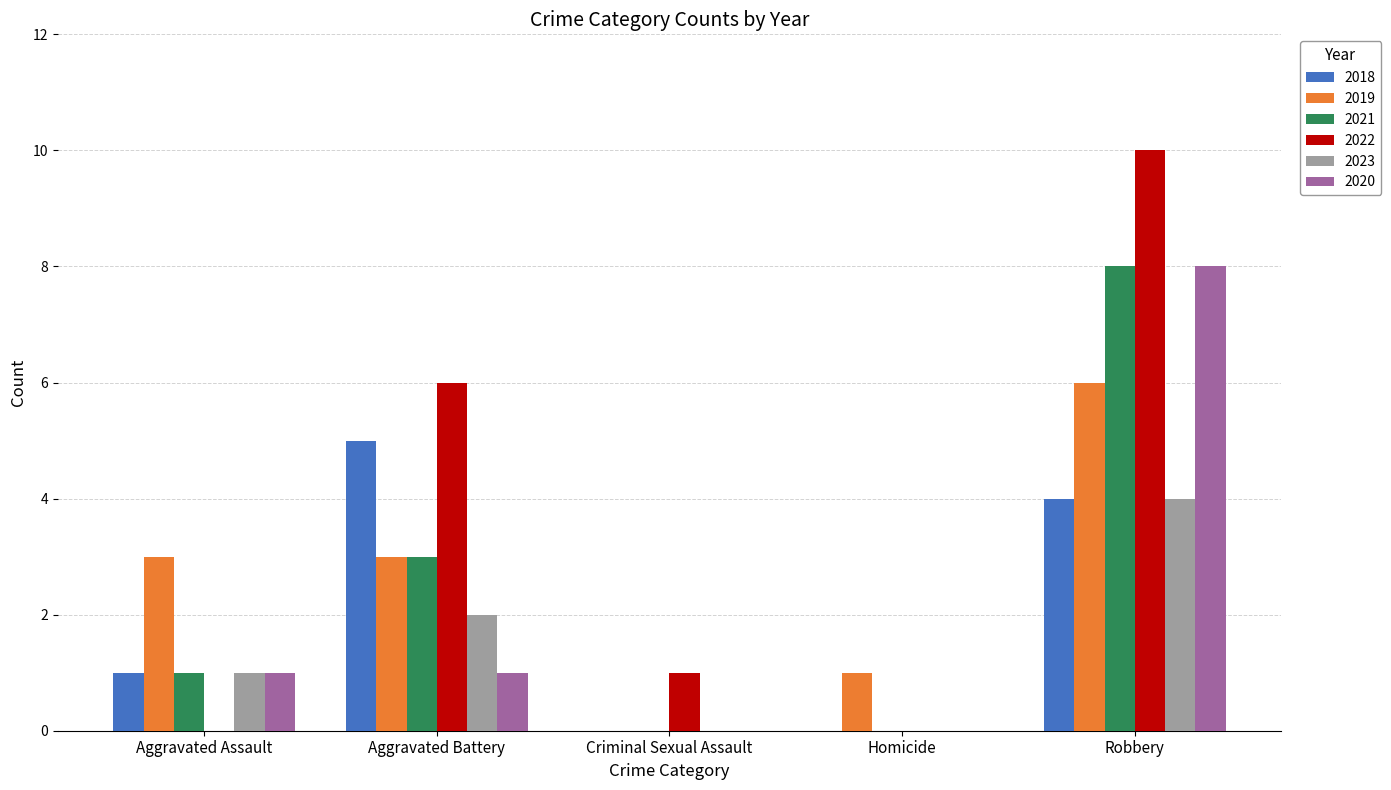

What are all the series names shown in the legend?

2018, 2019, 2021, 2022, 2023, 2020